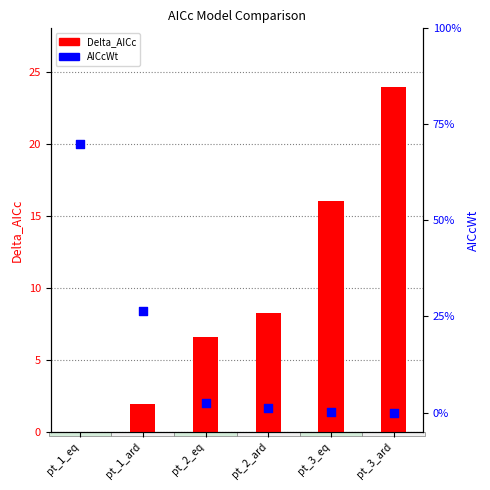

Is the value of Delta_AICc at pt_1_ard greater than the value of AICcWt at pt_3_ard?

Yes